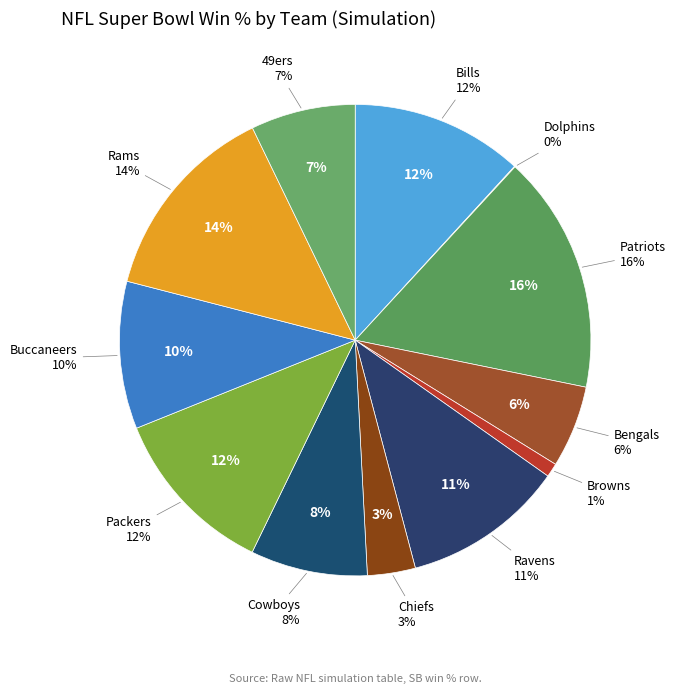

Does any single category account for the majority?

No